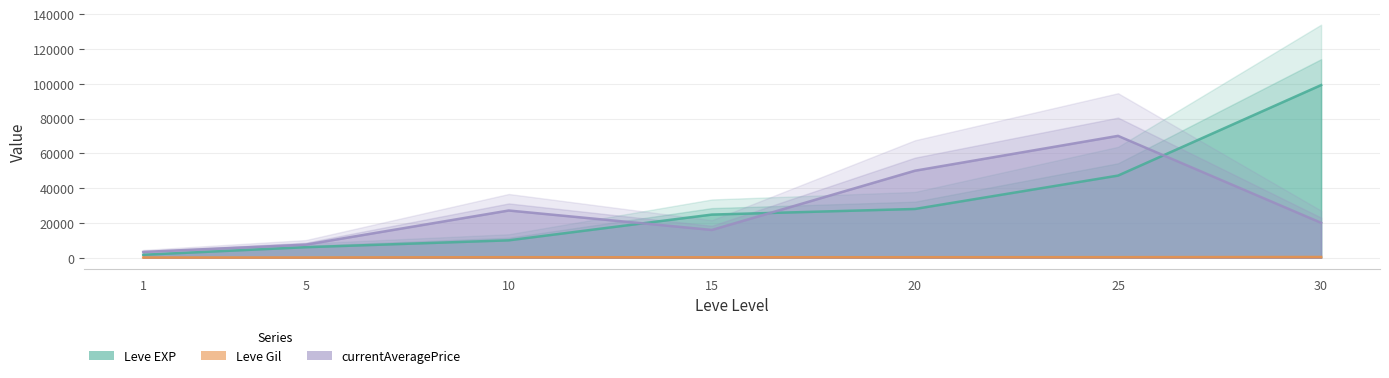

How many lines are shown in the chart?

3